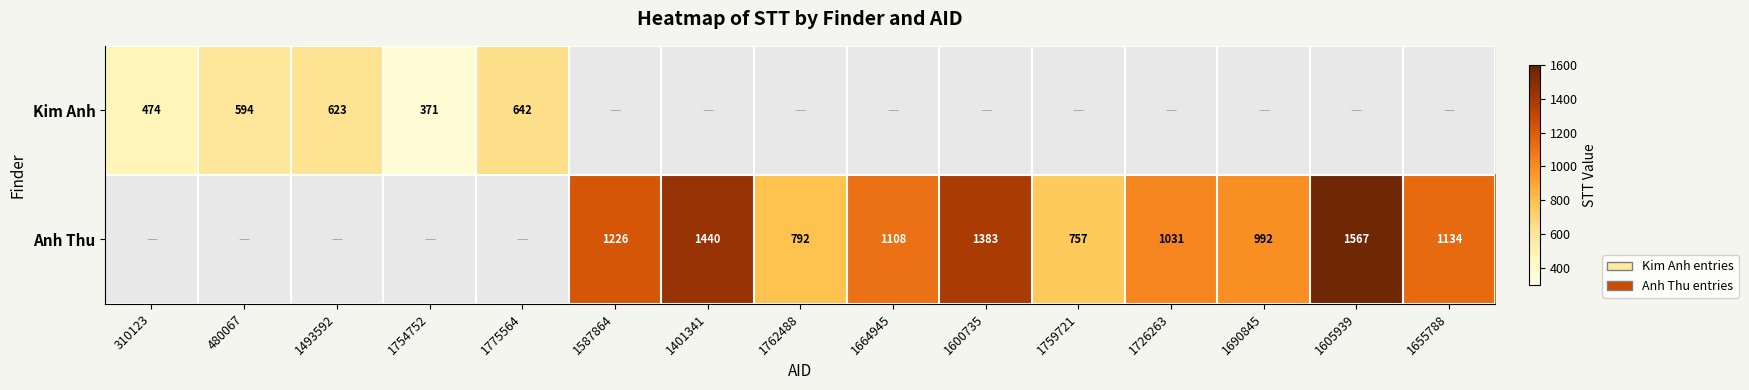

The value of Anh Thu at 1600735 is 813. True or false?

False